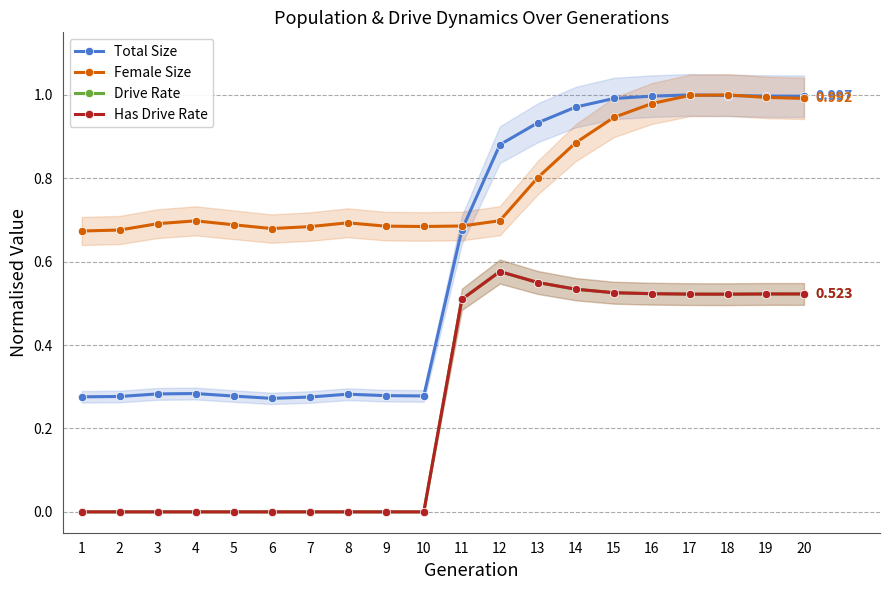

How many series are shown in this chart?

4